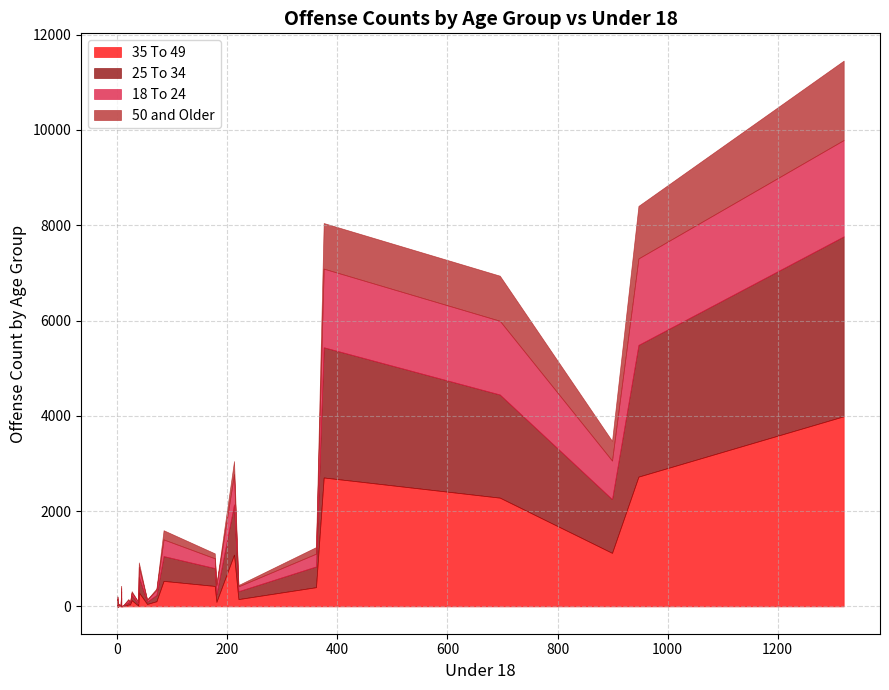

Between 7 and 20, which is larger?

7